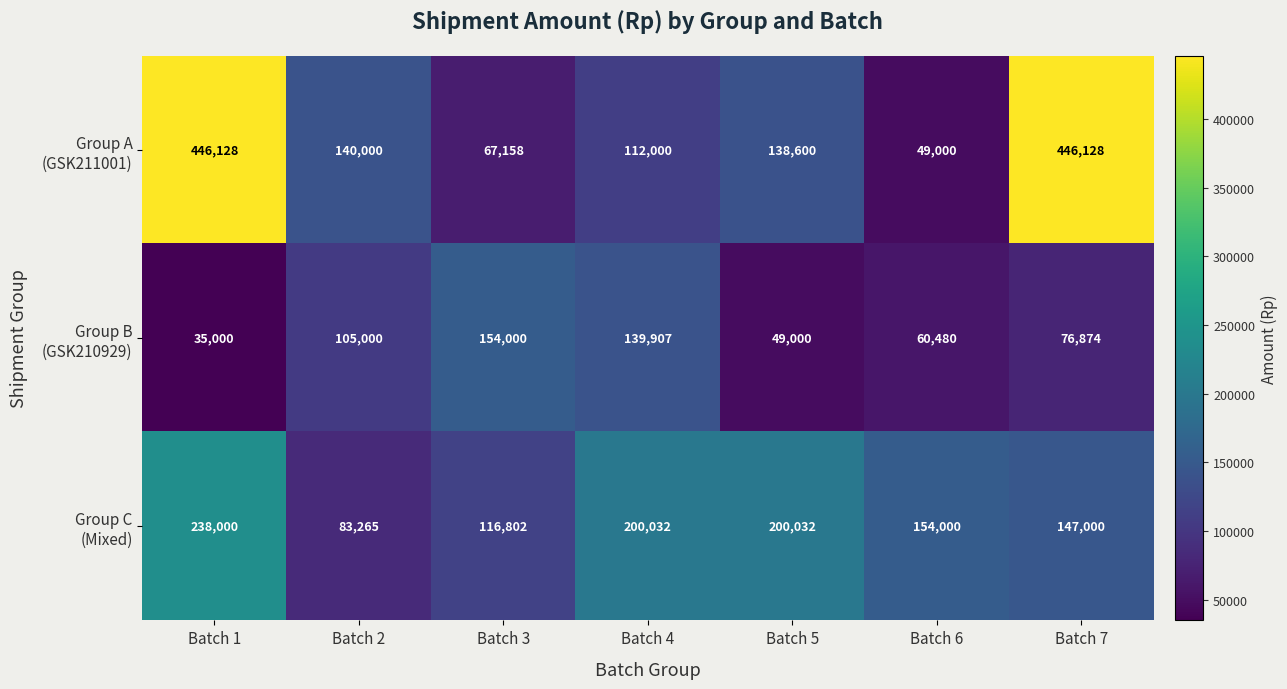

At which category is the sum across all series the highest?

Batch 1